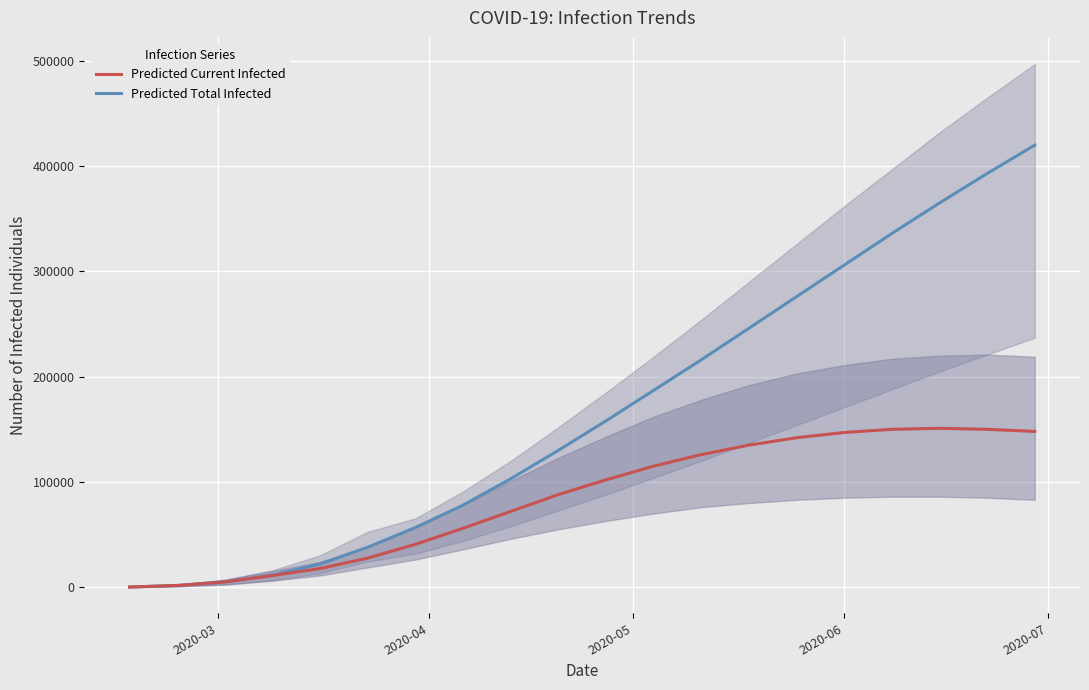

What is the lowest value of the predicted_current_infected_mean series?

208